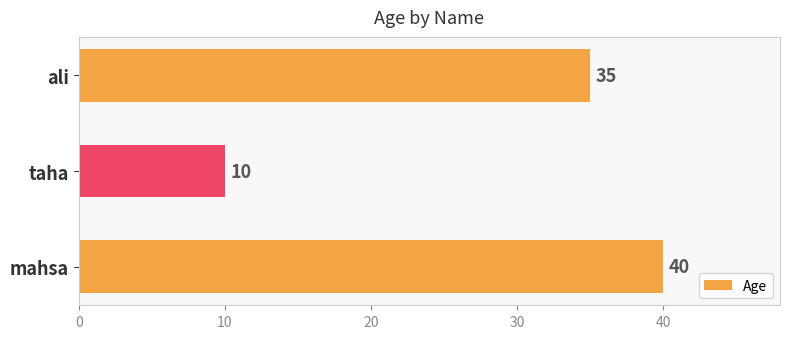

What is the sum of all values?

85